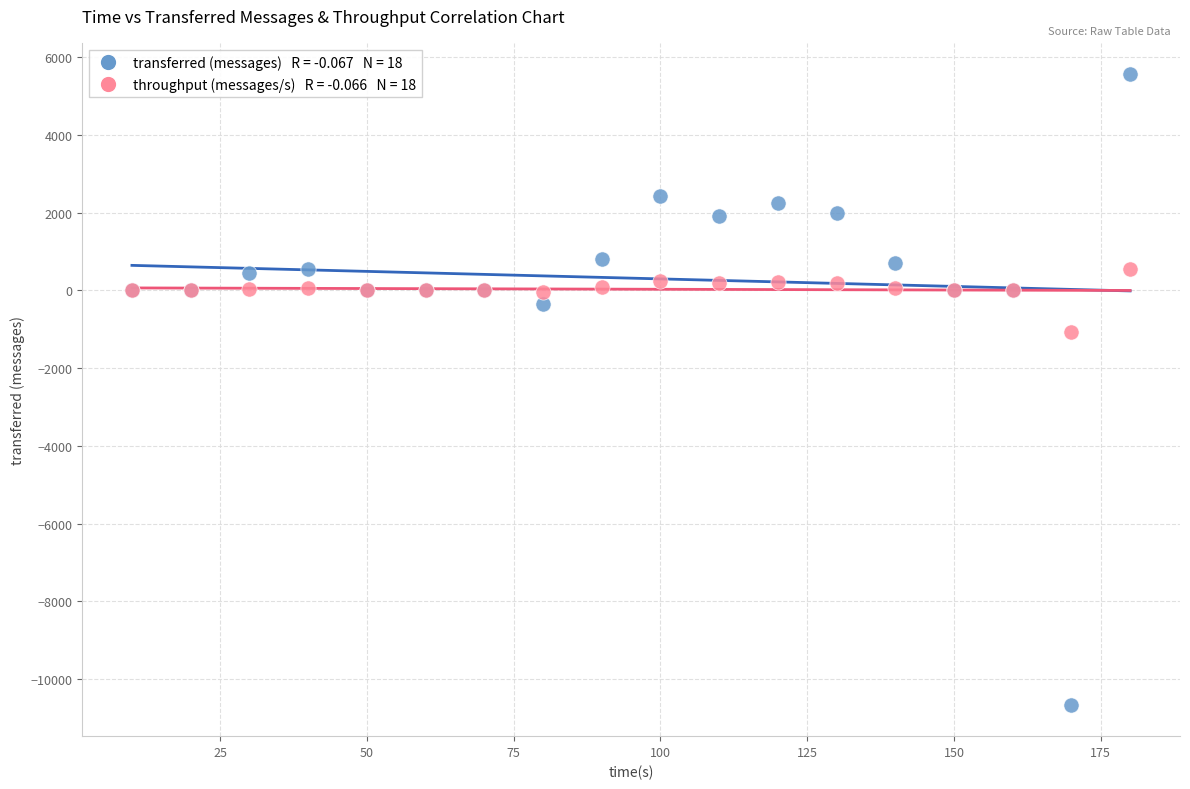

Across all series, what Y value is closest to -2550?

-1064